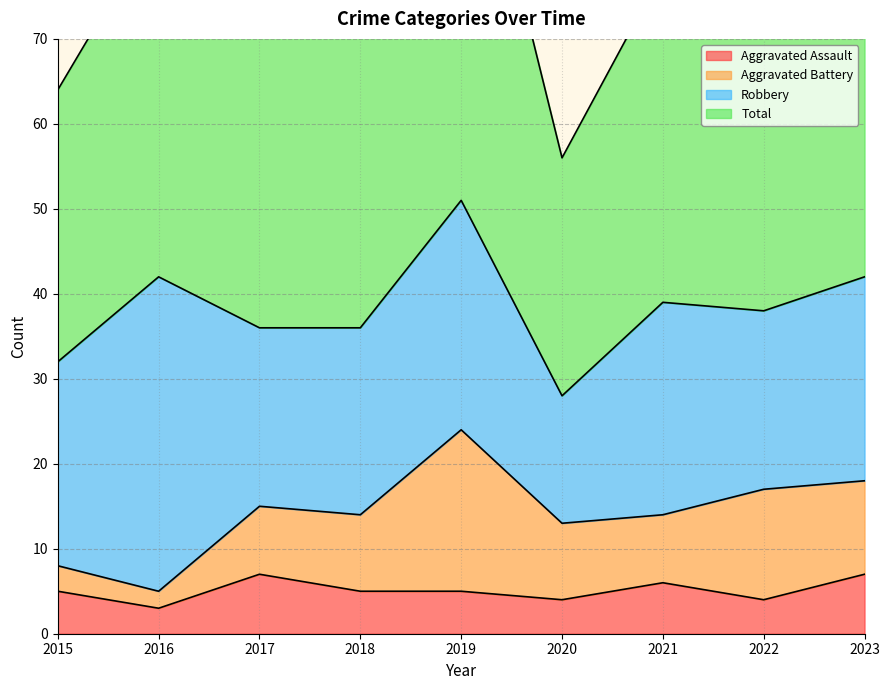

What is the value of the Aggravated Assault point at the 4th from the left?

5